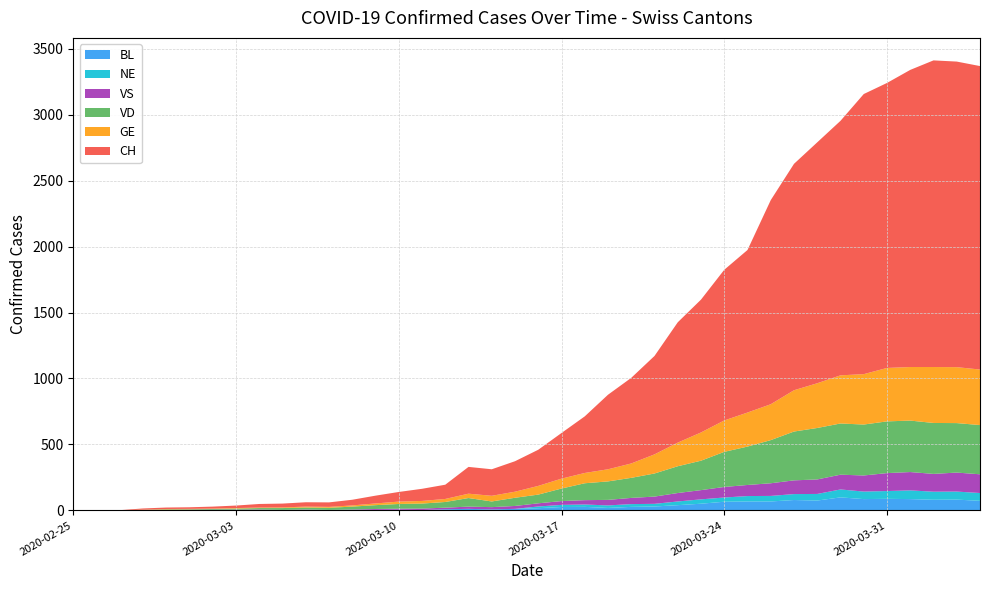

Reading left to right, what are all the values shown in this chart?

CH: 0	1	1	9	11	12	15	19	27	29	33	34	43	59	73	92	108	203	201	231	274	346	429	565	649	746	912	1007	1142	1232	1547	1716	1826	1929	2123	2160	2252	2324	2316	2300
GE: 0	1	1	2	3	3	3	4	4	5	7	7	9	13	18	20	23	33	43	46	66	75	78	92	109	145	179	214	238	258	272	313	339	365	382	405	406	424	424	421
VD: 0	0	0	0	4	4	6	8	11	14	15	16	22	29	36	38	43	65	43	62	66	95	128	140	152	175	203	223	266	291	327	370	390	388	386	392	390	386	375	373
VS: 0	0	0	4	3	4	4	5	6	3	3	0	3	7	8	11	12	17	17	22	24	29	33	42	47	55	64	70	80	84	96	104	110	112	122	136	139	135	144	142
BL: 0	0	0	0	1	1	1	1	1	1	4	4	4	4	5	3	9	12	8	12	17	26	27	19	27	30	40	51	66	68	68	79	75	99	86	88	86	81	82	73
NE: 0	0	0	0	0	0	0	0	0	0	0	0	0	0	0	0	0	0	0	0	13	16	18	19	21	20	28	33	32	41	42	45	50	60	57	59	66	61	61	59